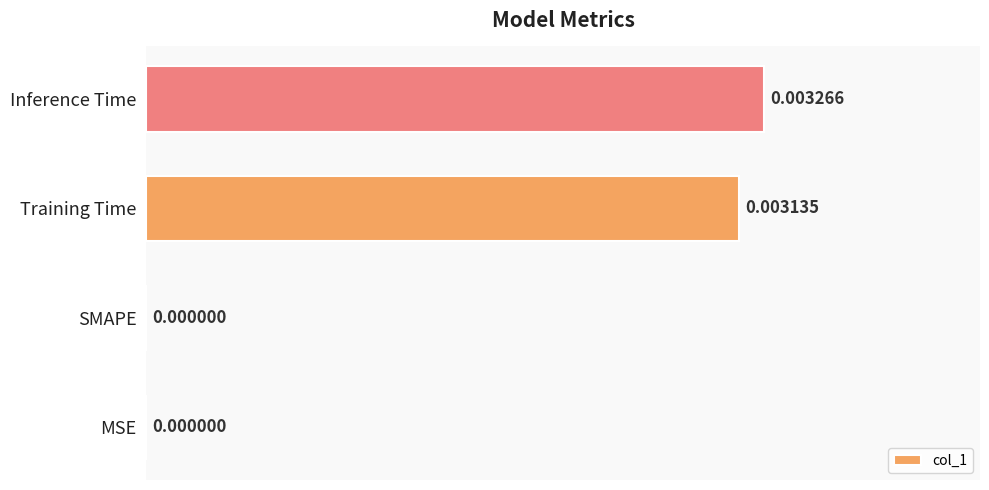

At which category does the chart reach its peak across all series?

Inference Time